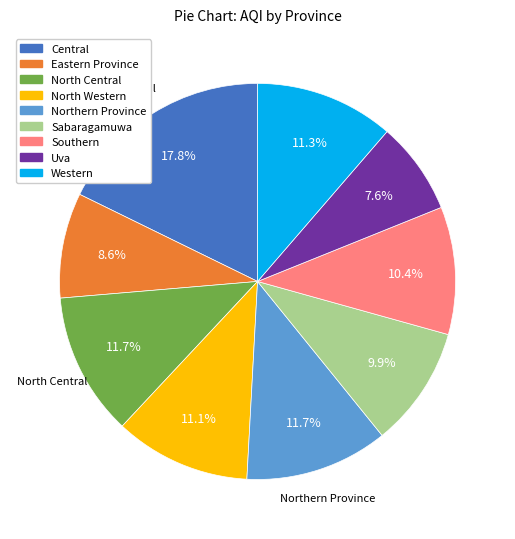

What is the total percentage of Southern and Eastern Province?

19.0%